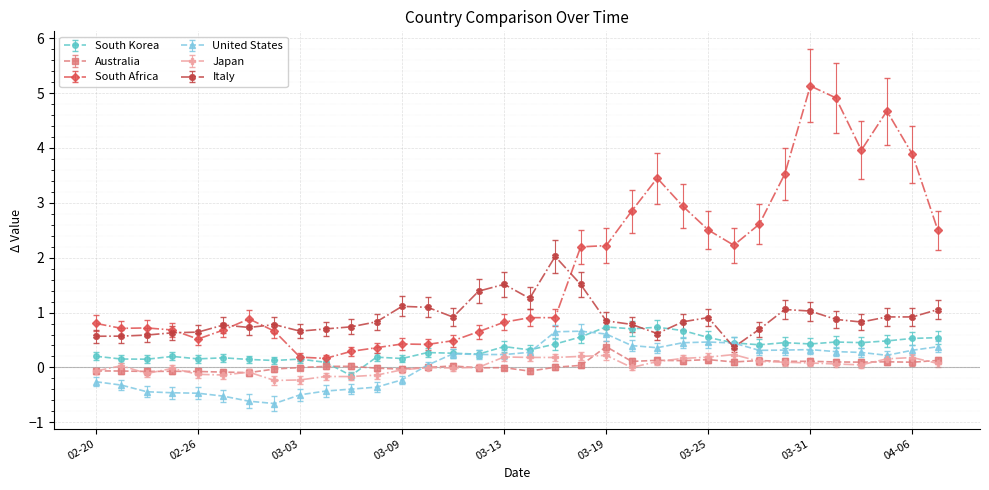

After their last crossing, which series has the higher values: South Africa or Italy?

South Africa